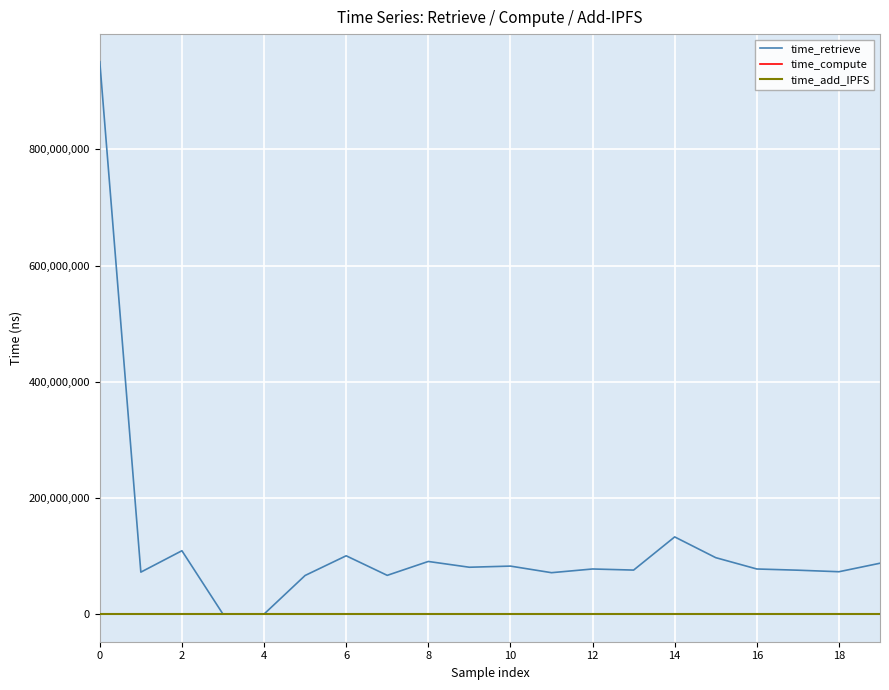

Which series has the largest total across all categories?

time_retrieve